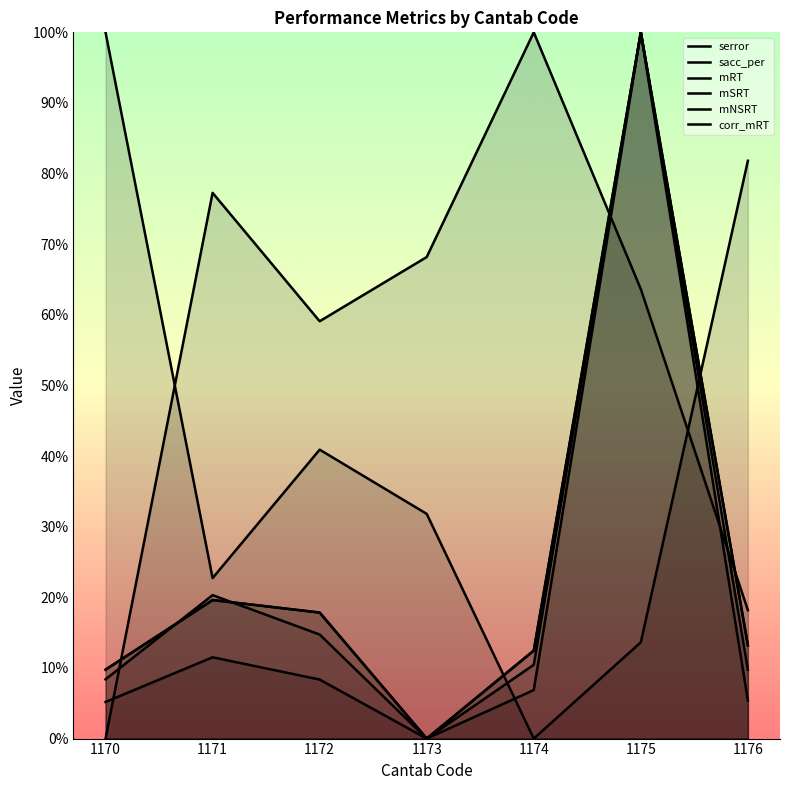

Count the number of categories in the chart.

7